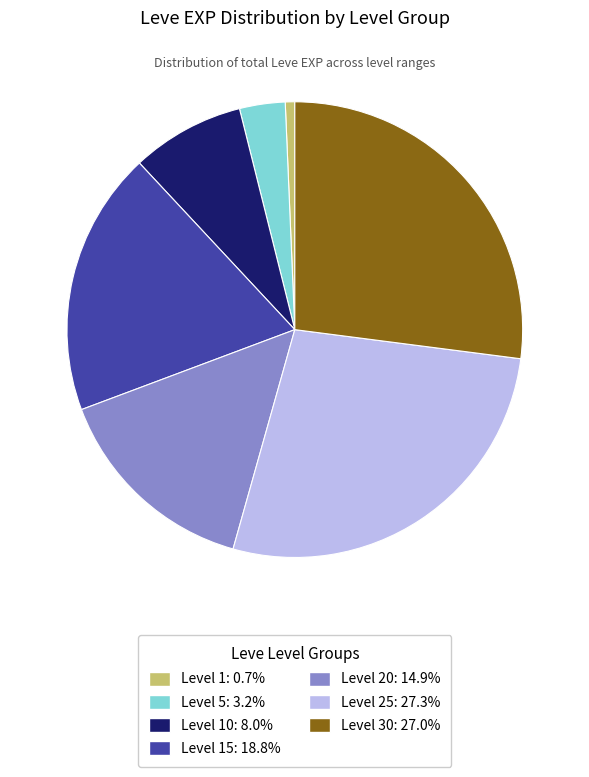

Does any single category account for the majority?

No